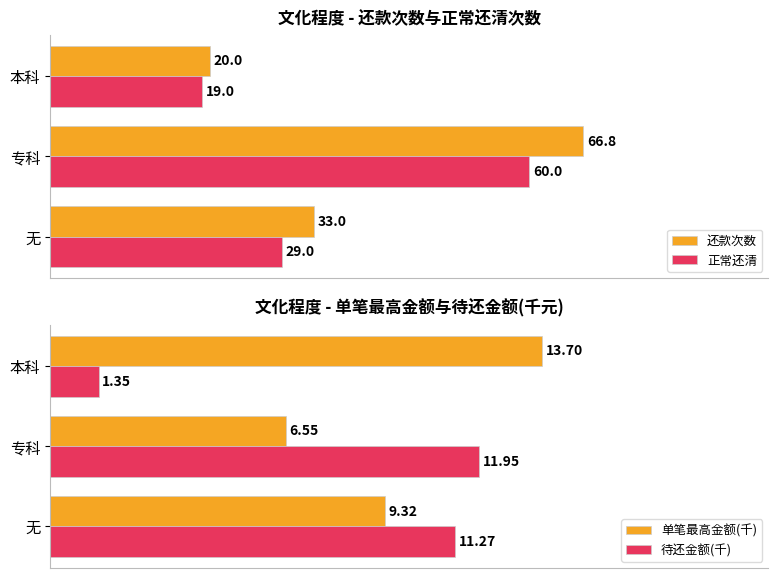

Which category has the lowest value in the 还款次数 series?

本科